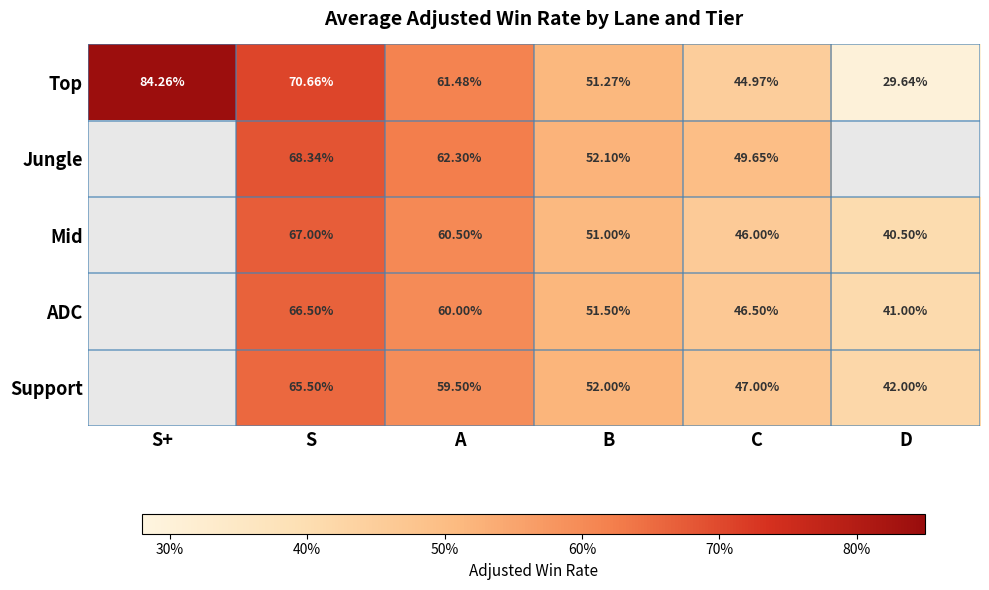

What is the total value across all series at A?

303.8